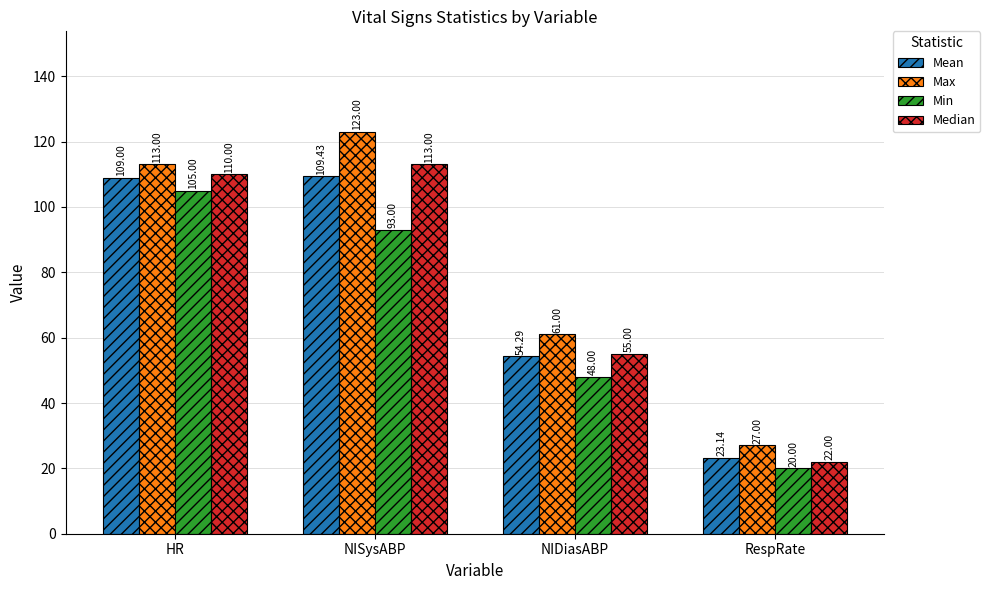

What position from the left is NISysABP?

2